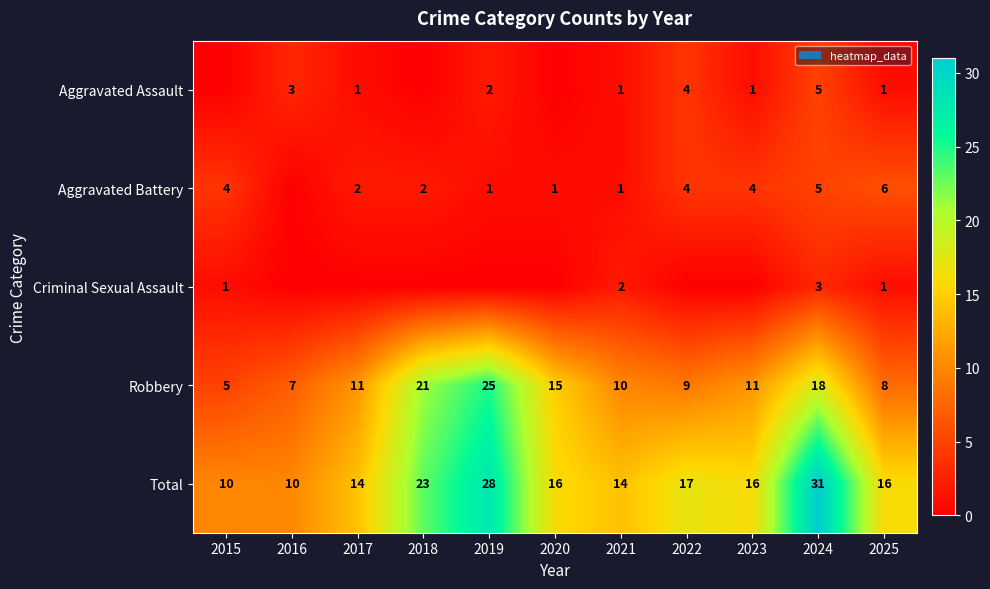

How many categories are shown in the chart?

11